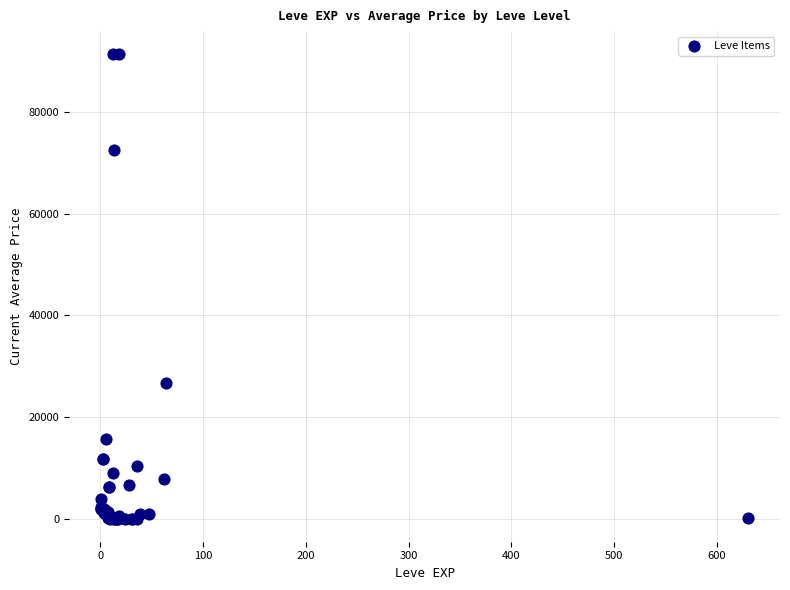

What Y value in the scatter plot is closest to 45715?

26664